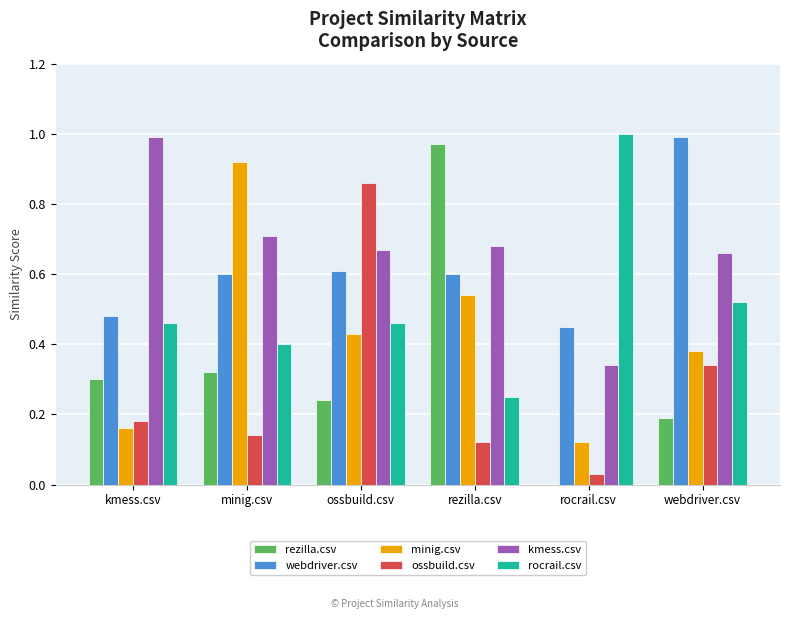

Is the value of kmess.csv at rezilla.csv greater than the value of rocrail.csv at rezilla.csv?

Yes